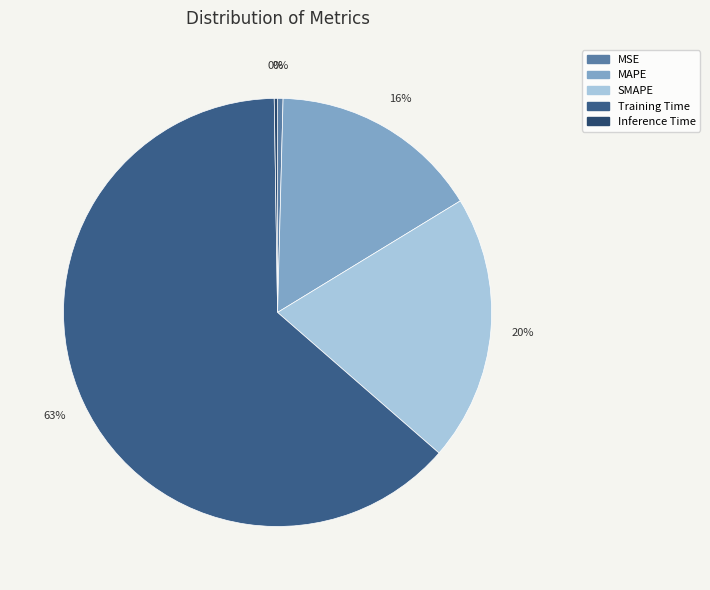

What is the change in value from SMAPE to Inference Time?

-0.5